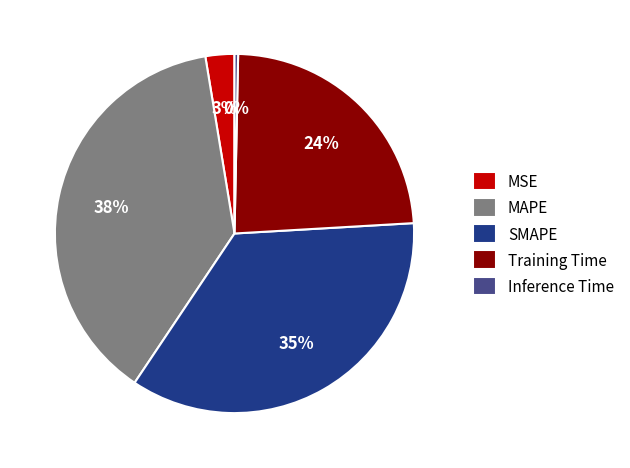

Does MAPE represent more than half of the total?

No